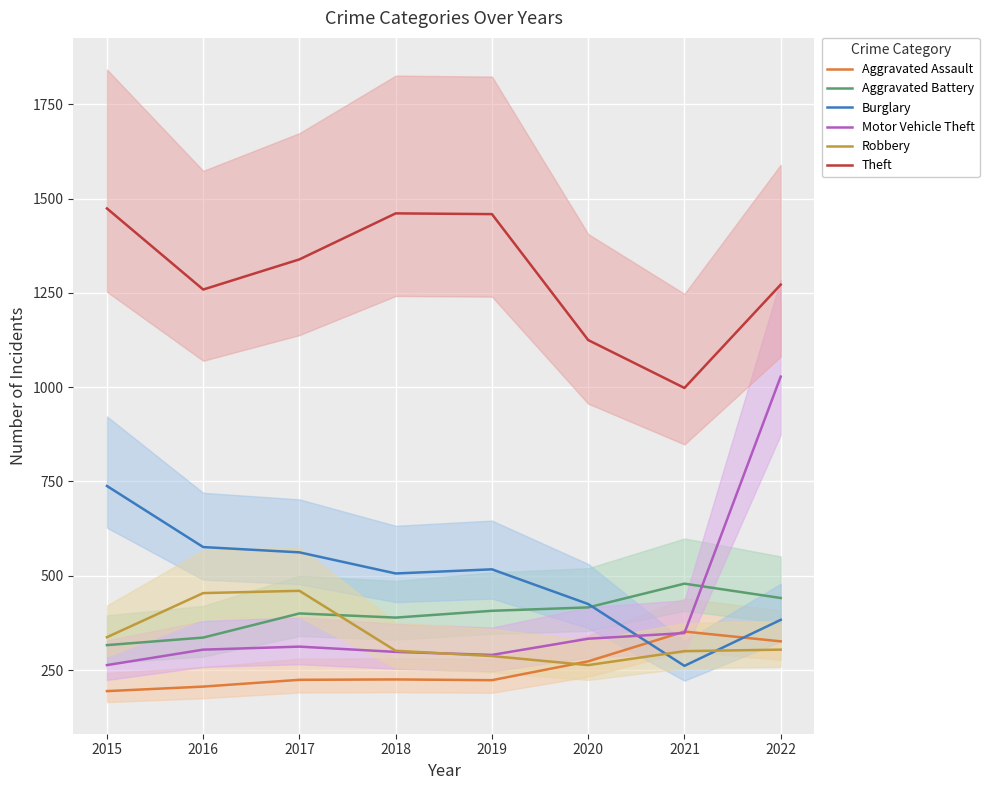

How many categories are shown in the chart?

8